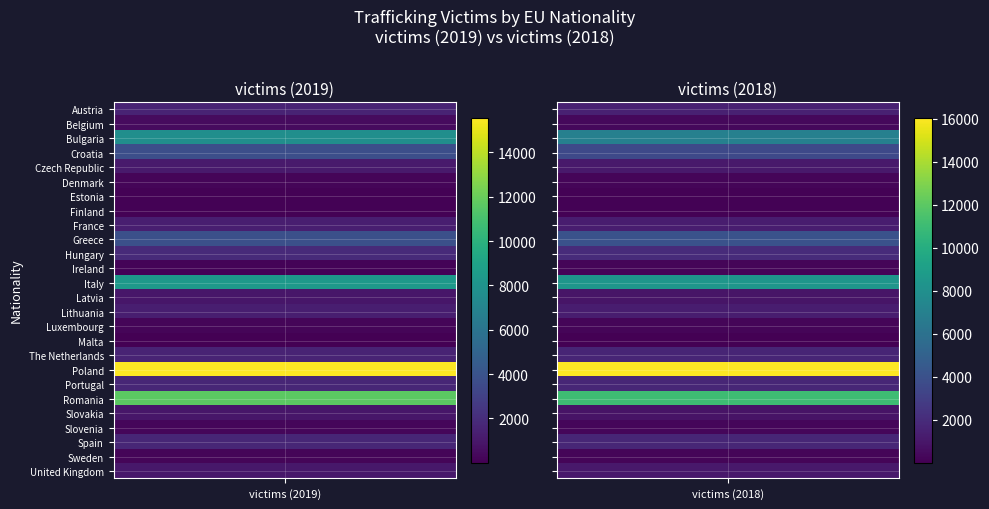

What is the greatest value displayed?

16057